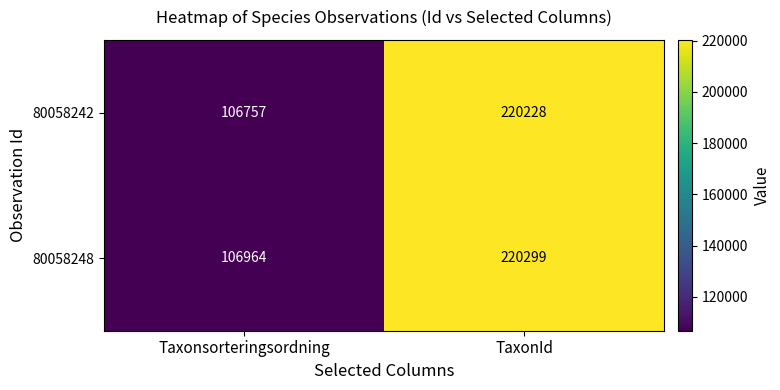

What is the sum of the 80058242 values at Taxonsorteringsordning and TaxonId?

326985